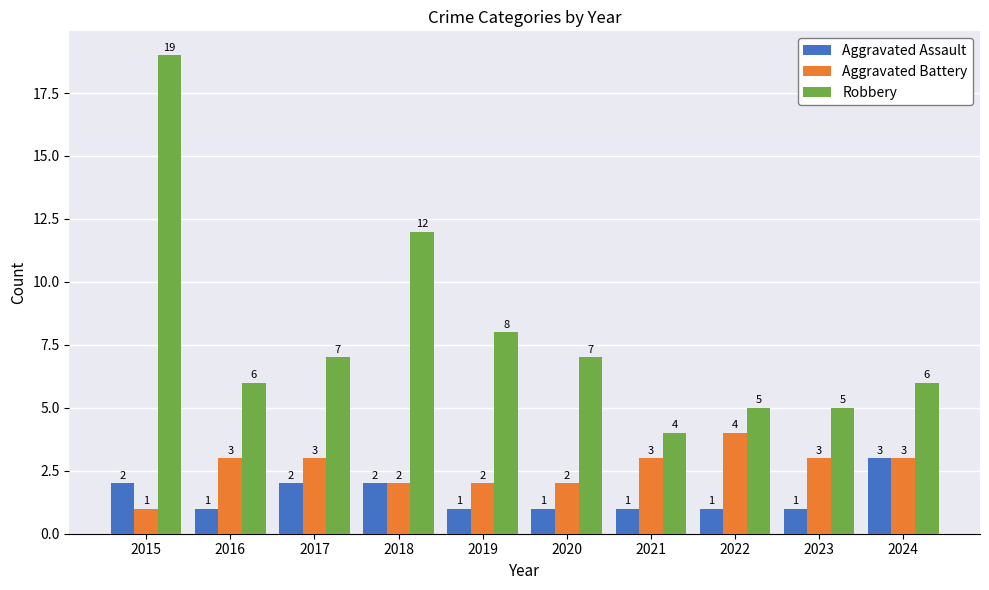

Reading left to right, what are all the values shown in this chart?

Aggravated Assault: 2015=2	2016=1	2017=2	2018=2	2019=1	2020=1	2021=1	2022=1	2023=1	2024=3
Aggravated Battery: 2015=1	2016=3	2017=3	2018=2	2019=2	2020=2	2021=3	2022=4	2023=3	2024=3
Robbery: 2015=19	2016=6	2017=7	2018=12	2019=8	2020=7	2021=4	2022=5	2023=5	2024=6